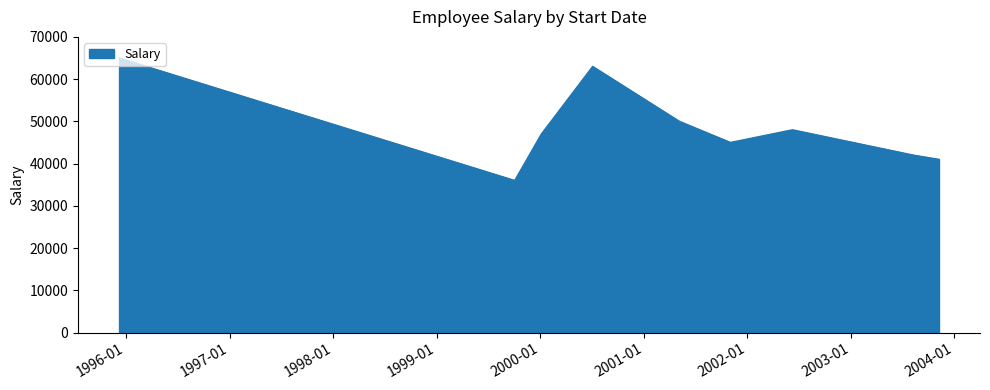

Does the chart have visible grid lines?

No